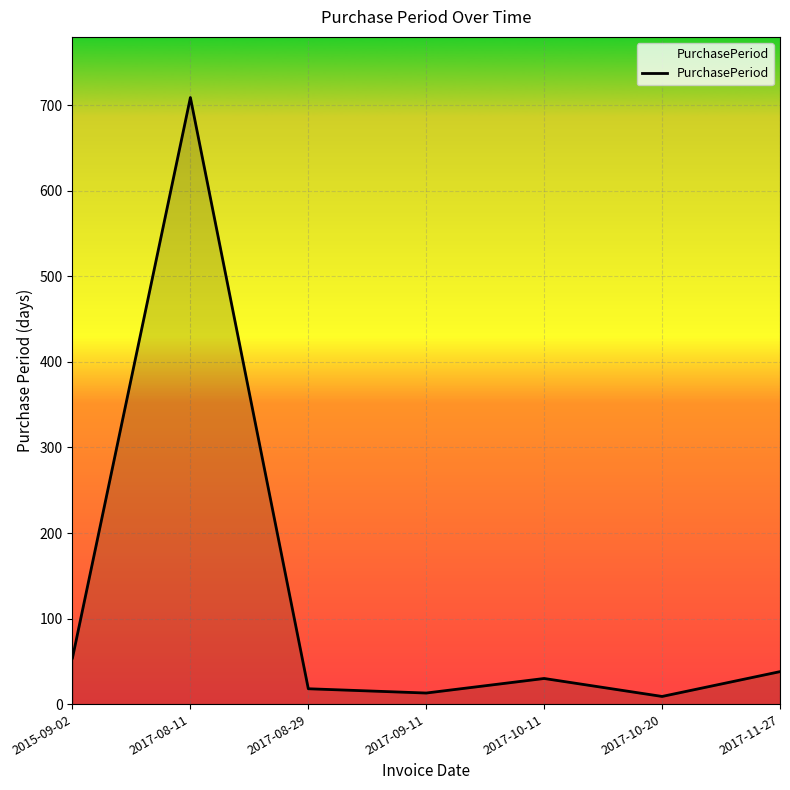

Which has a higher value, 2015-09-02 or 2017-08-29?

2015-09-02